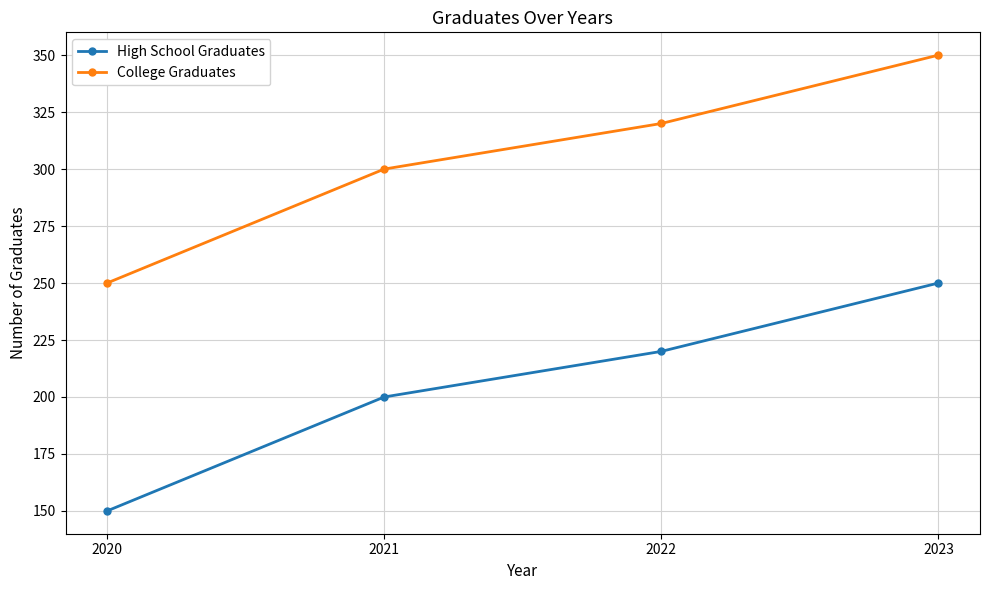

List the labels in order of College Graduates value, smallest first.

2020, 2021, 2022, 2023